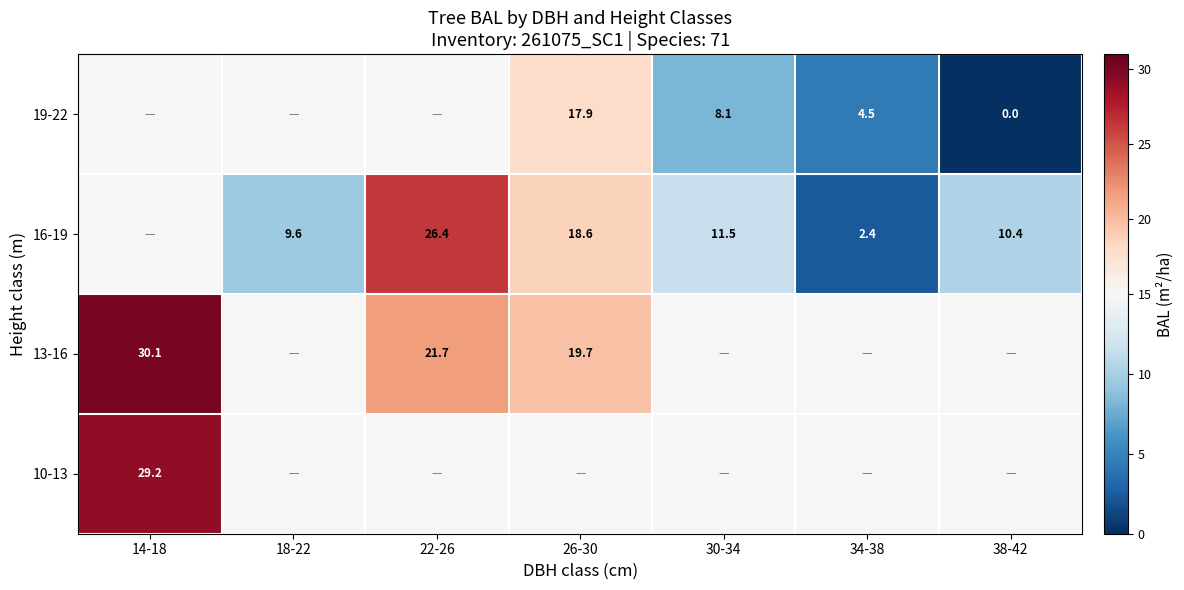

Is the value of 13-16 at 22-26 greater than the value of 19-22 at 26-30?

Yes